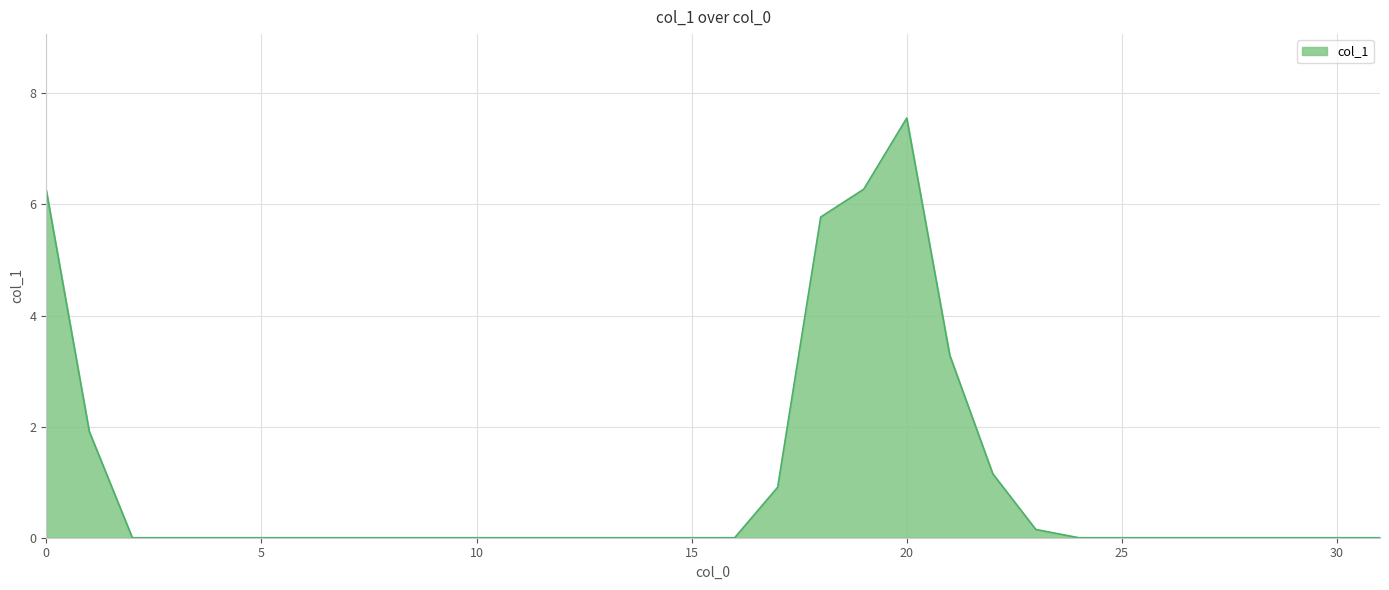

What is the maximum value shown in the chart?

7.6